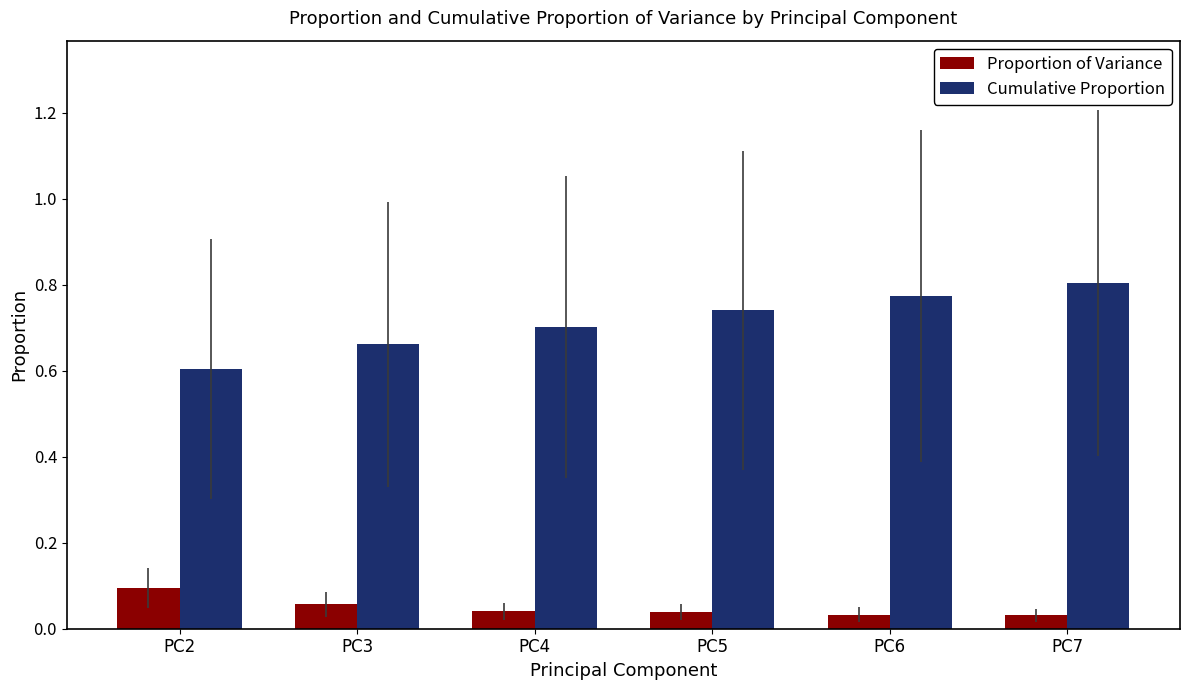

Rank the series at PC2 from lowest to highest value.

Proportion of Variance, Cumulative Proportion